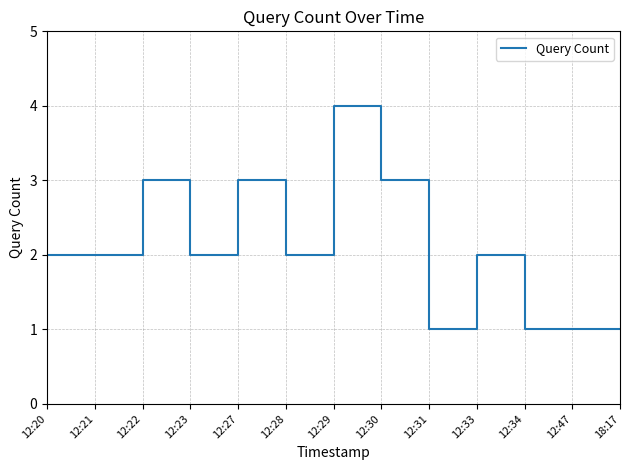

How many values are between 1 and 3?

12